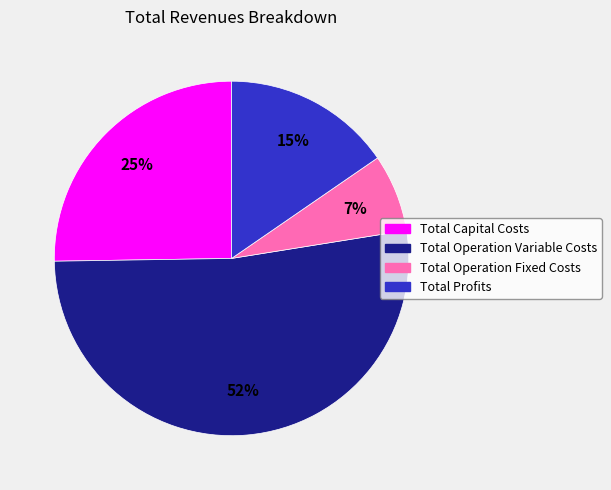

To the nearest percent, what is the difference between the largest and smallest slice percentages?

45%